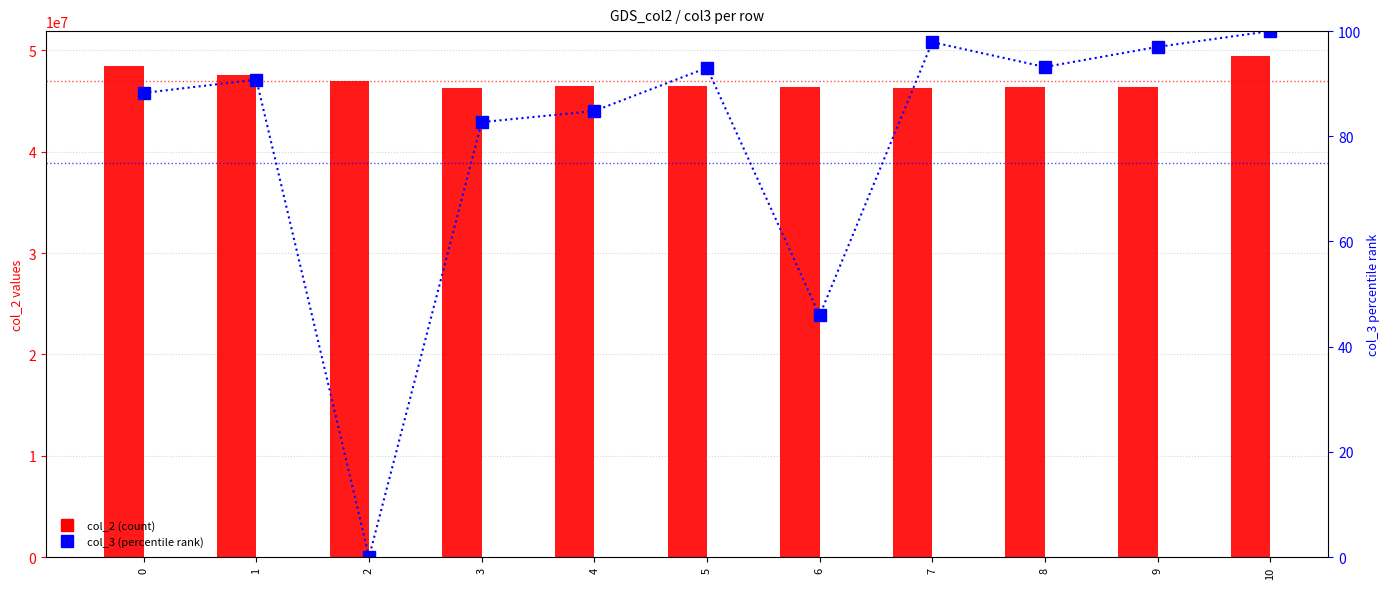

What is the value of the col_3 (percentile) bar at the 11th from the left?

100.0